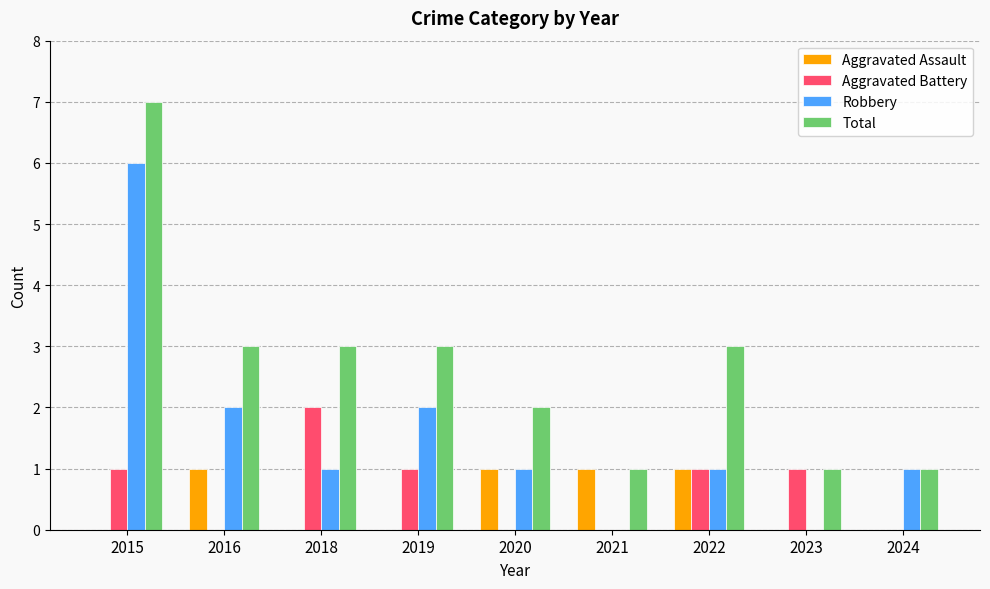

What is the sum of all Total values?

24